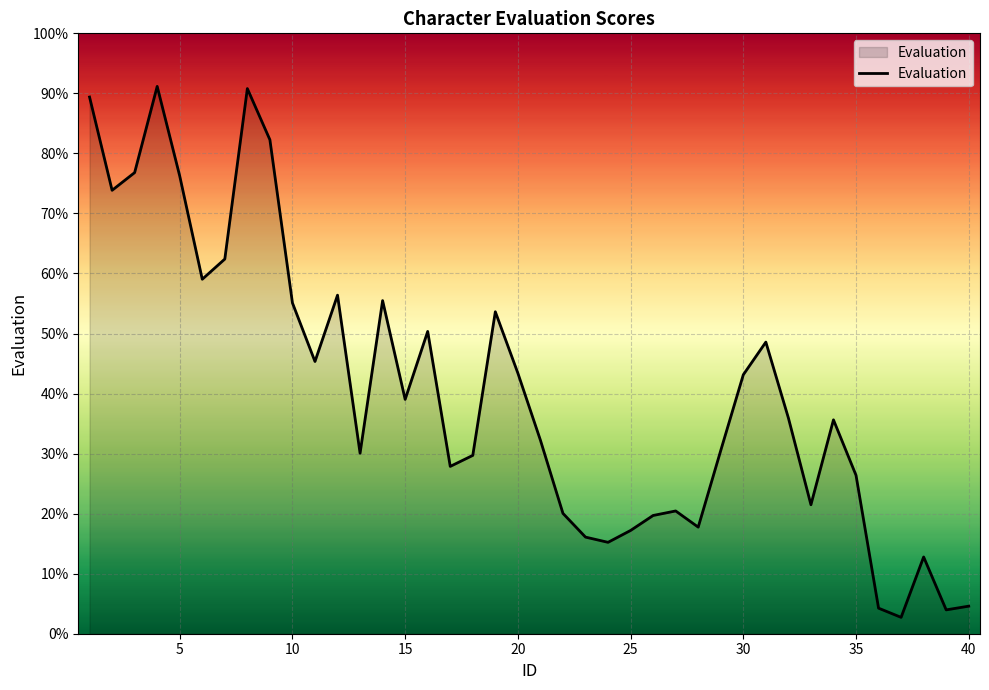

True or false: there are more than 2 points higher than both neighbors.

True